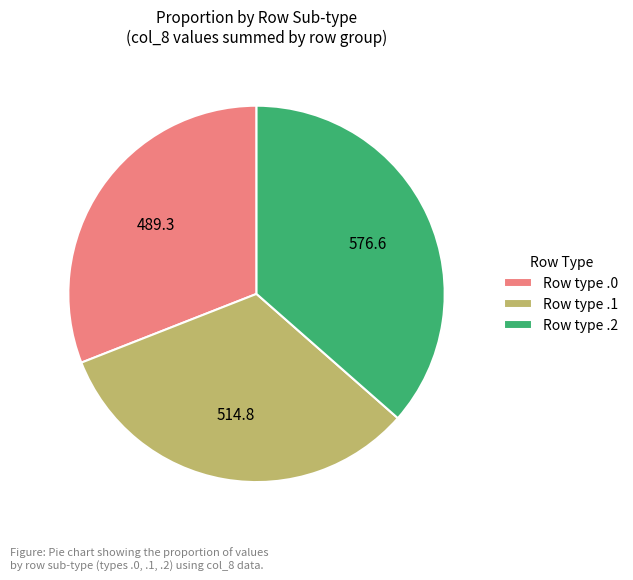

Rank the categories by value from highest to lowest.

Row type .2, Row type .1, Row type .0